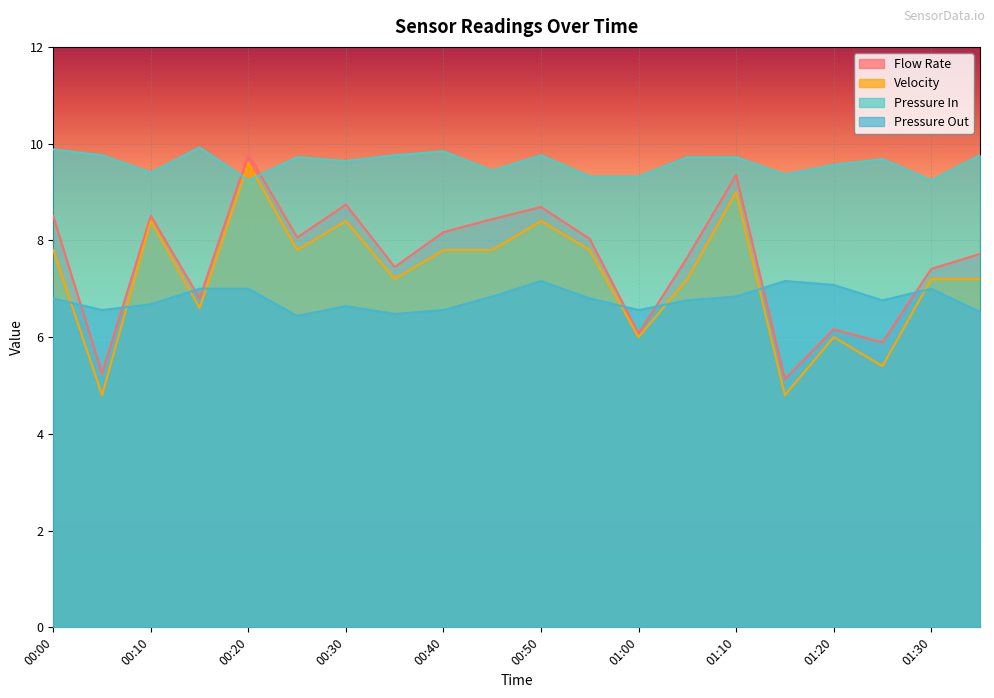

At which label is Flow Rate closest to 7?

00:15